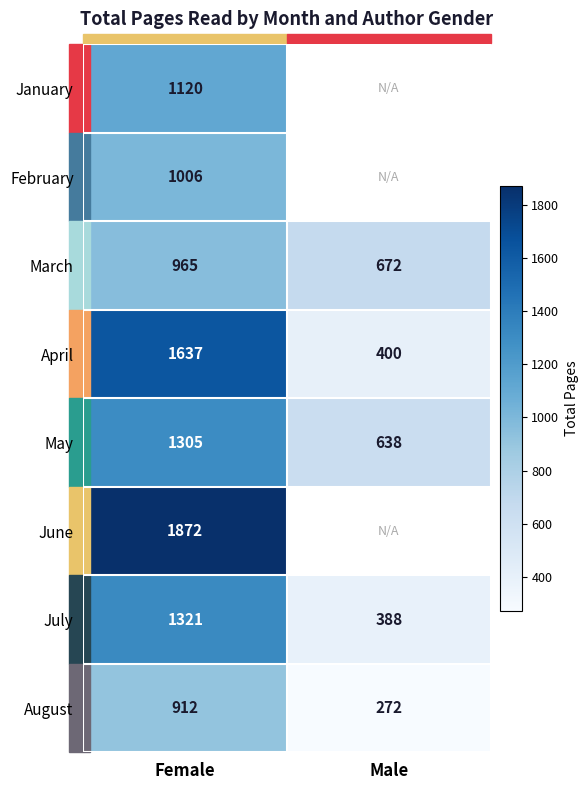

At Female, list the series in order from largest to smallest.

June, April, July, May, January, February, March, August